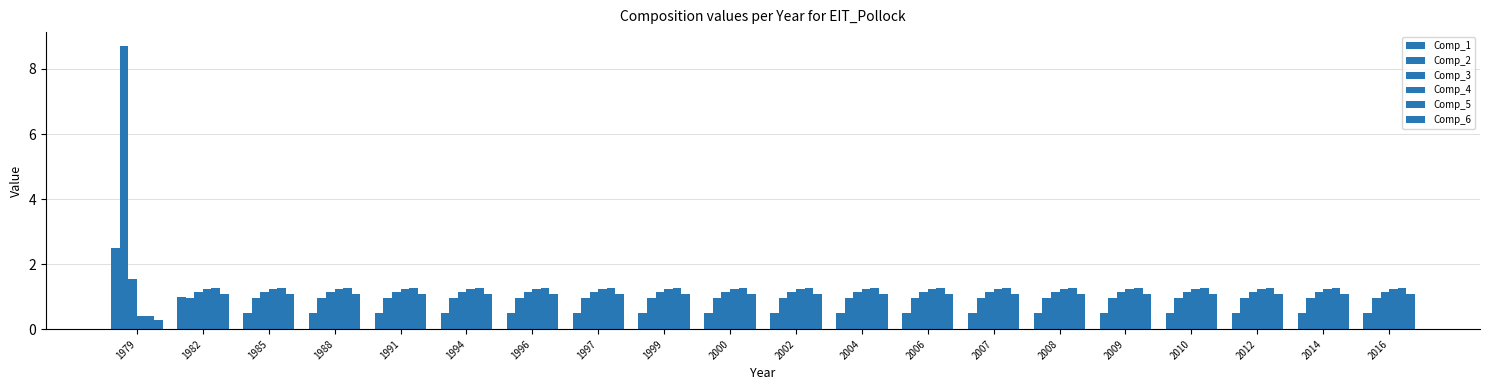

Which series has the widest spread of values?

Comp_2